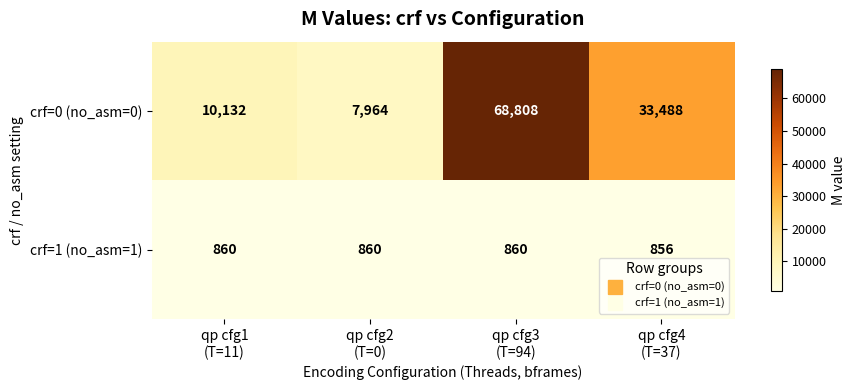

At which category is the sum across all series the highest?

qp cfg3
(T=94)